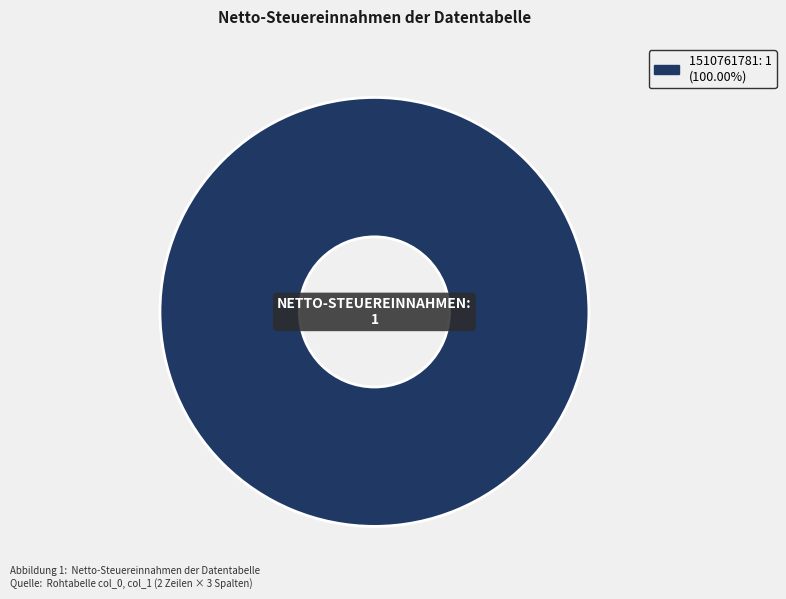

Does any single category account for the majority?

Yes